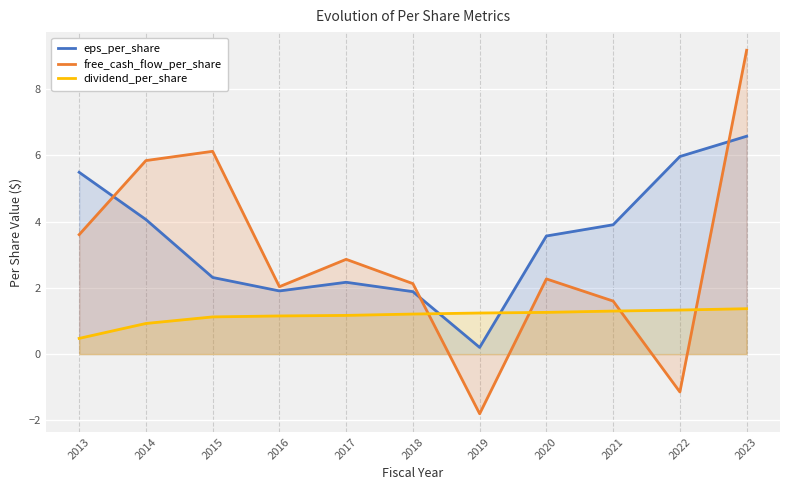

Which label corresponds to the smallest value in the chart?

2019